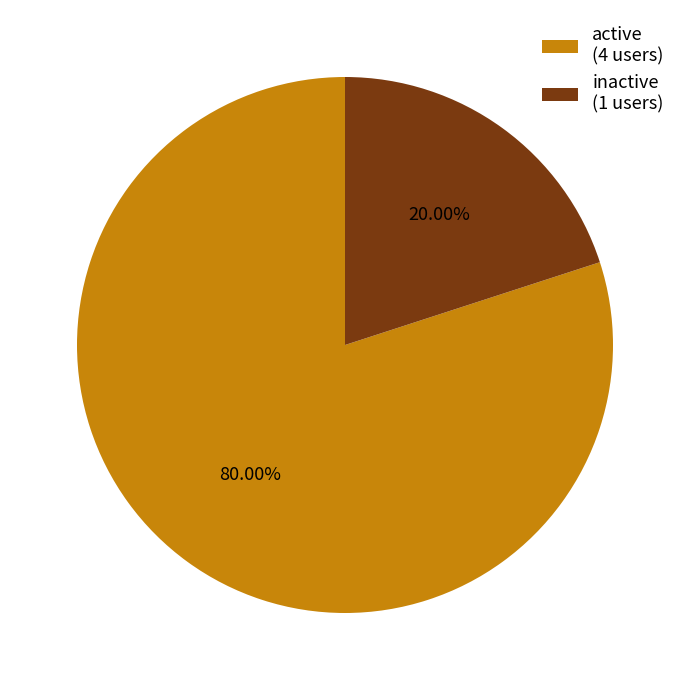

Rank the categories by value from lowest to highest.

inactive, active